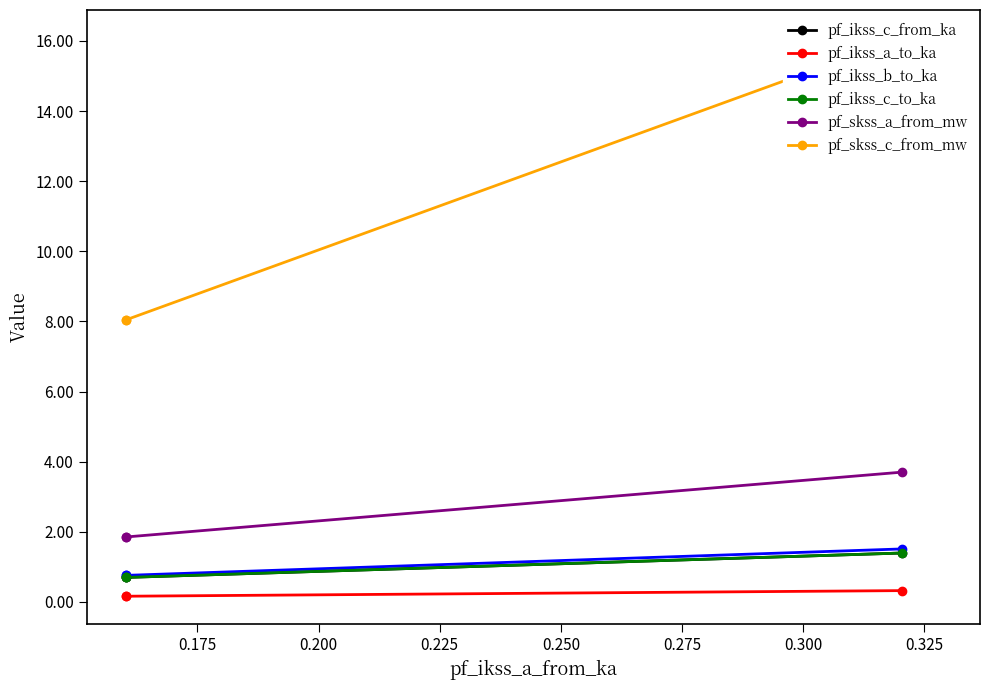

Read the pf_ikss_a_to_ka value at 0.200.

0.2